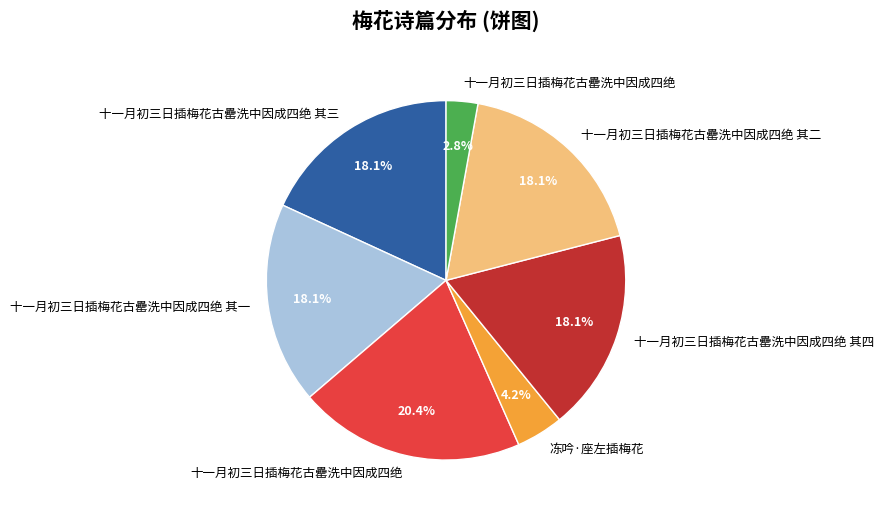

Count the number of slices in the pie.

7